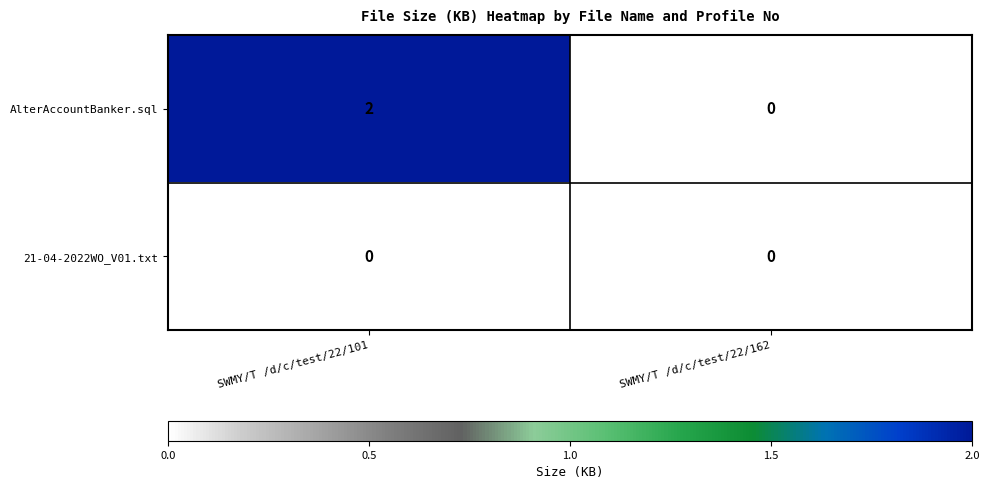

List the series in order of their overall mean, highest first.

AlterAccountBanker.sql, 21-04-2022WO_V01.txt